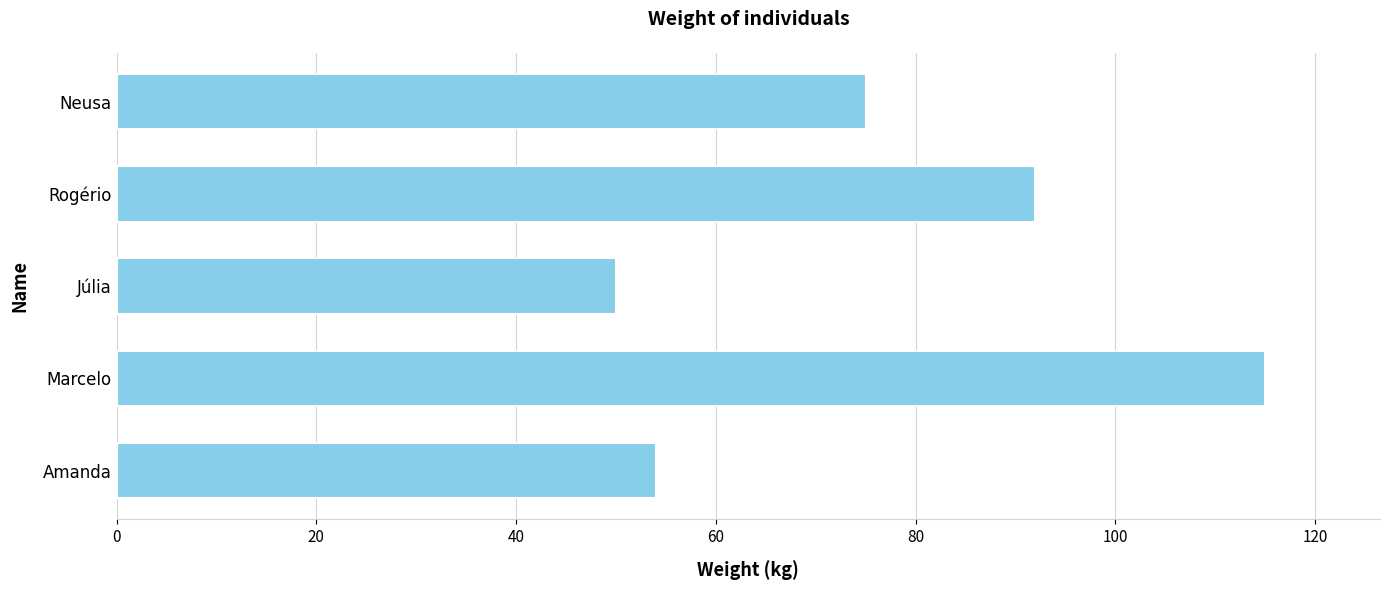

Reading bottom to top, transcribe all the data shown in this chart.

Amanda=54	Marcelo=115	Júlia=50	Rogério=92	Neusa=75